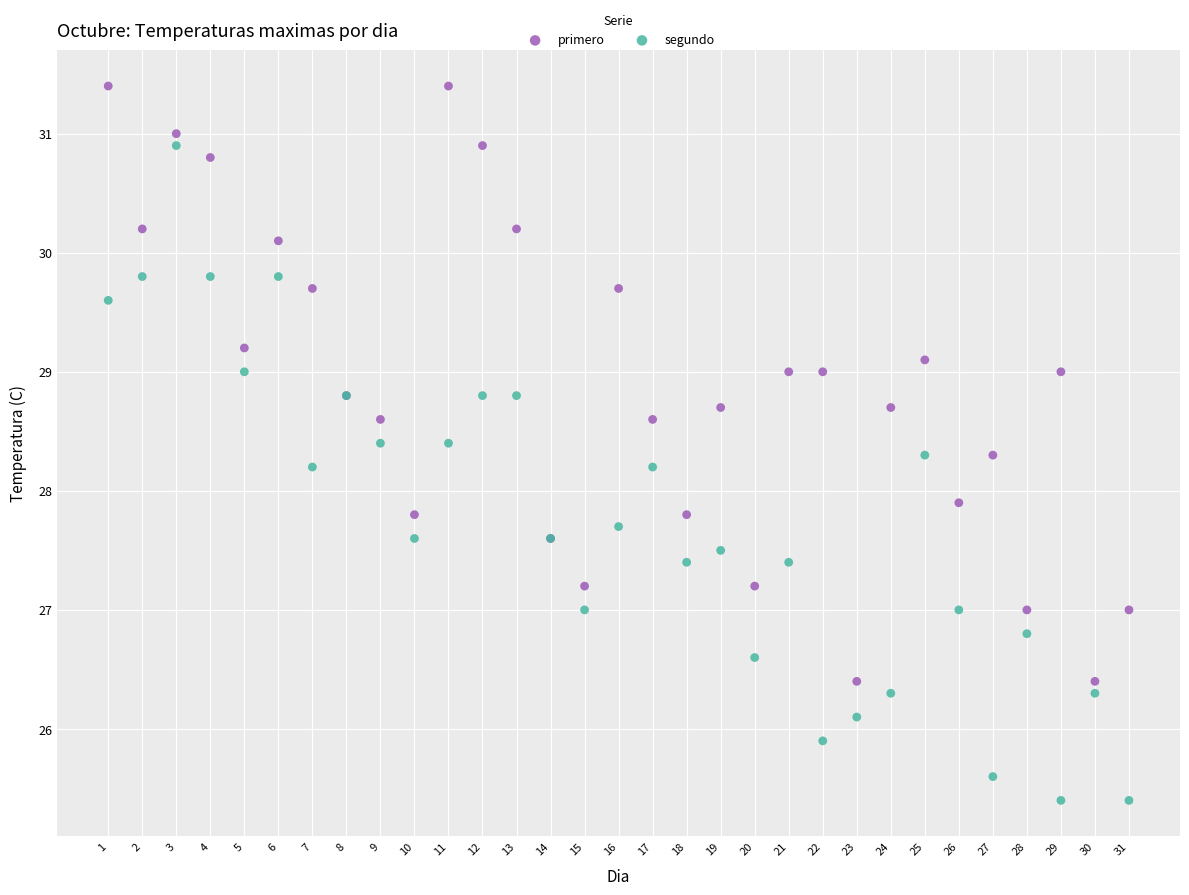

Which series contains the lowest Y value?

segundo